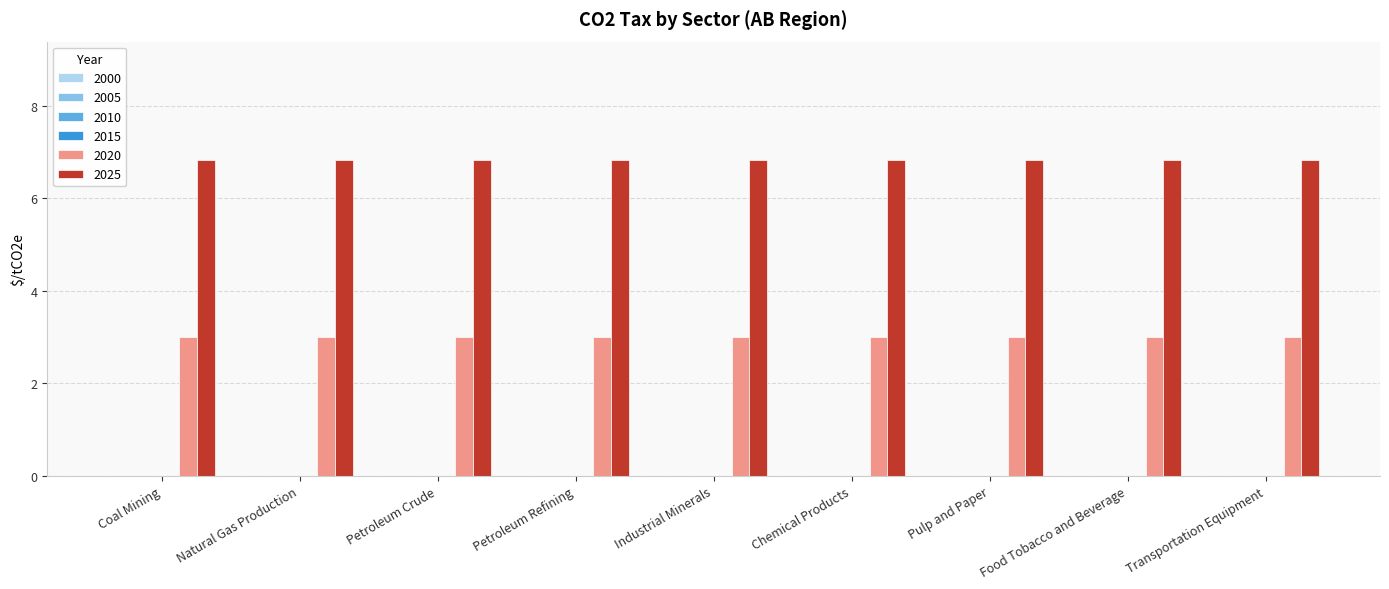

What is the average value of the 2020 series?

3.0